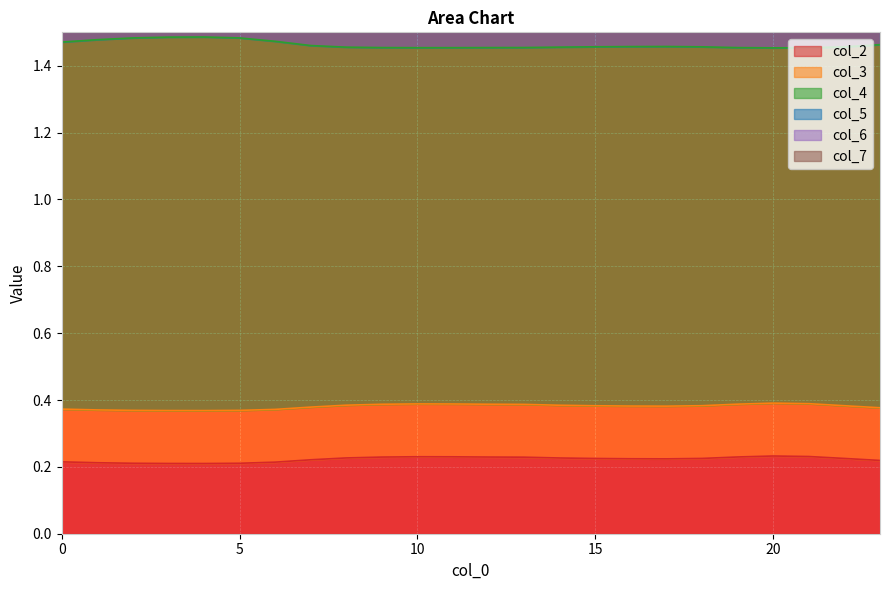

Is it true that col_6 equals 0.5 at 14?

False